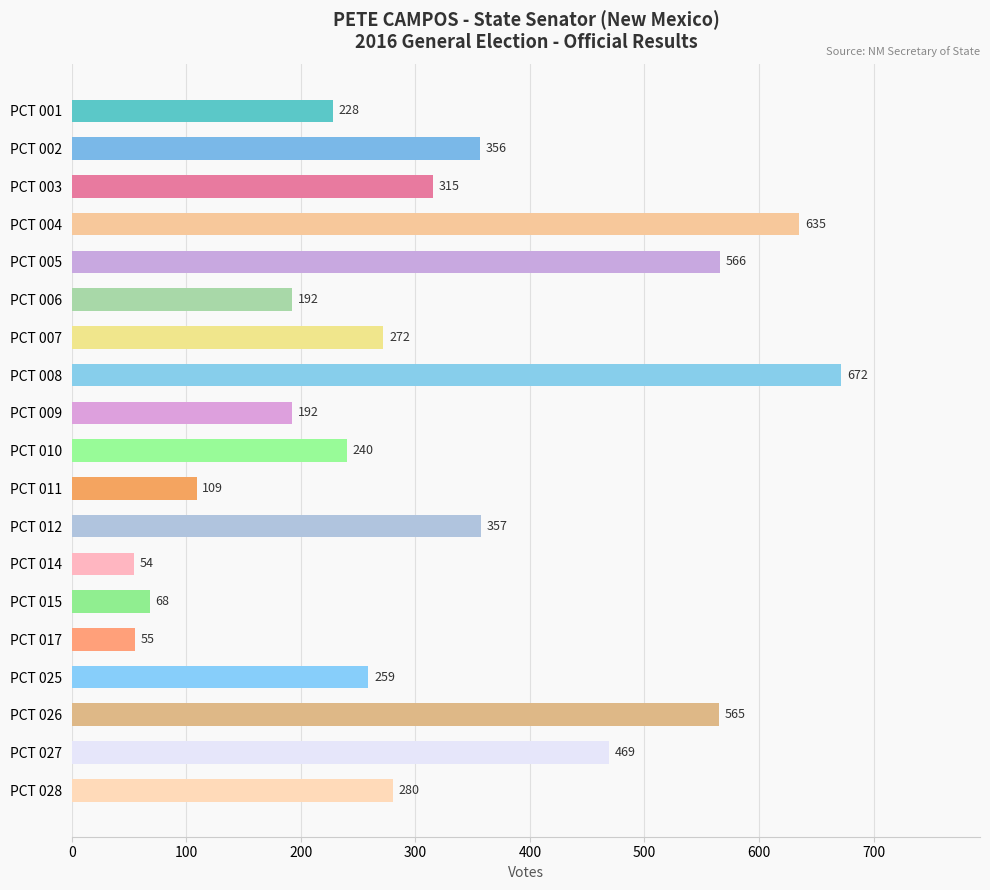

How many bars are there in total?

19